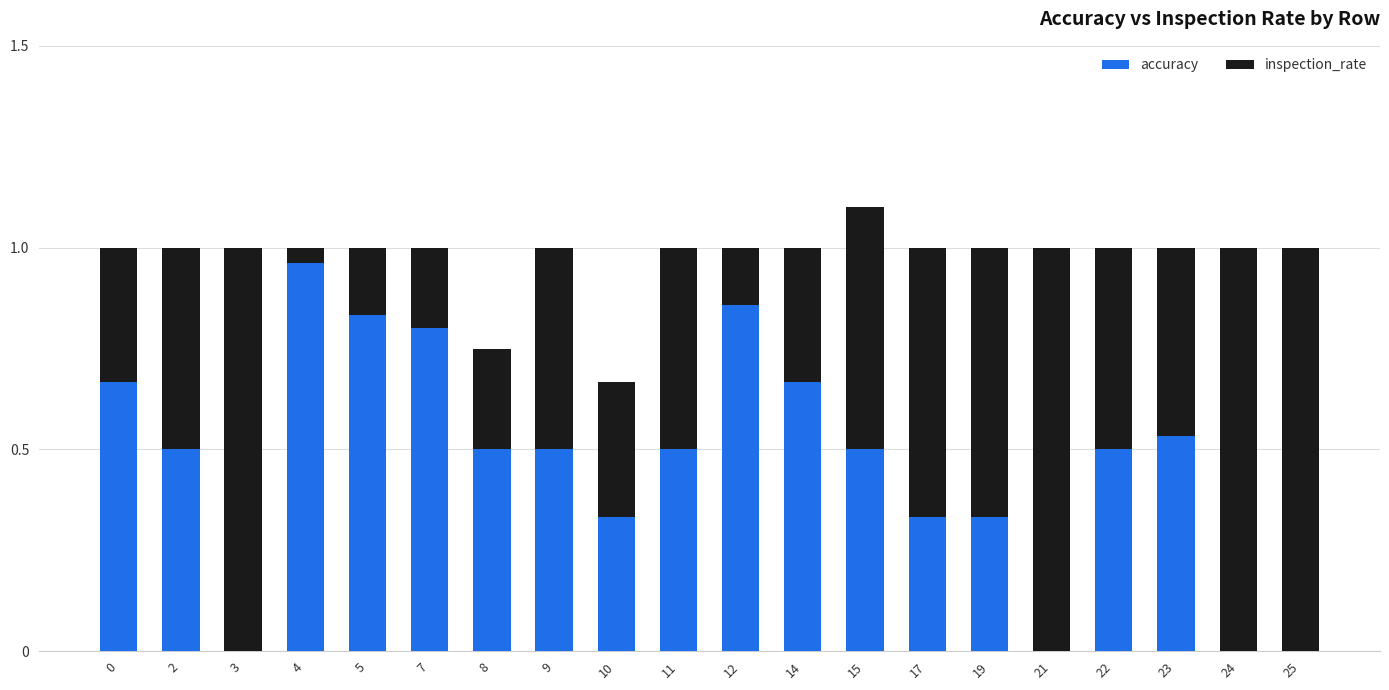

Which category has the highest value in the accuracy series?

4